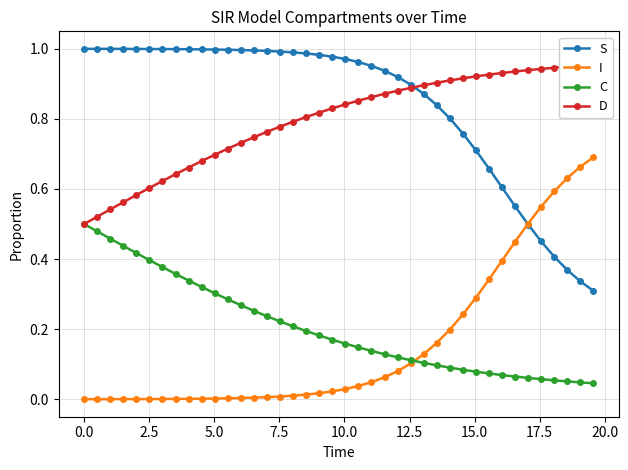

True or false: S and C intersect in this chart.

False